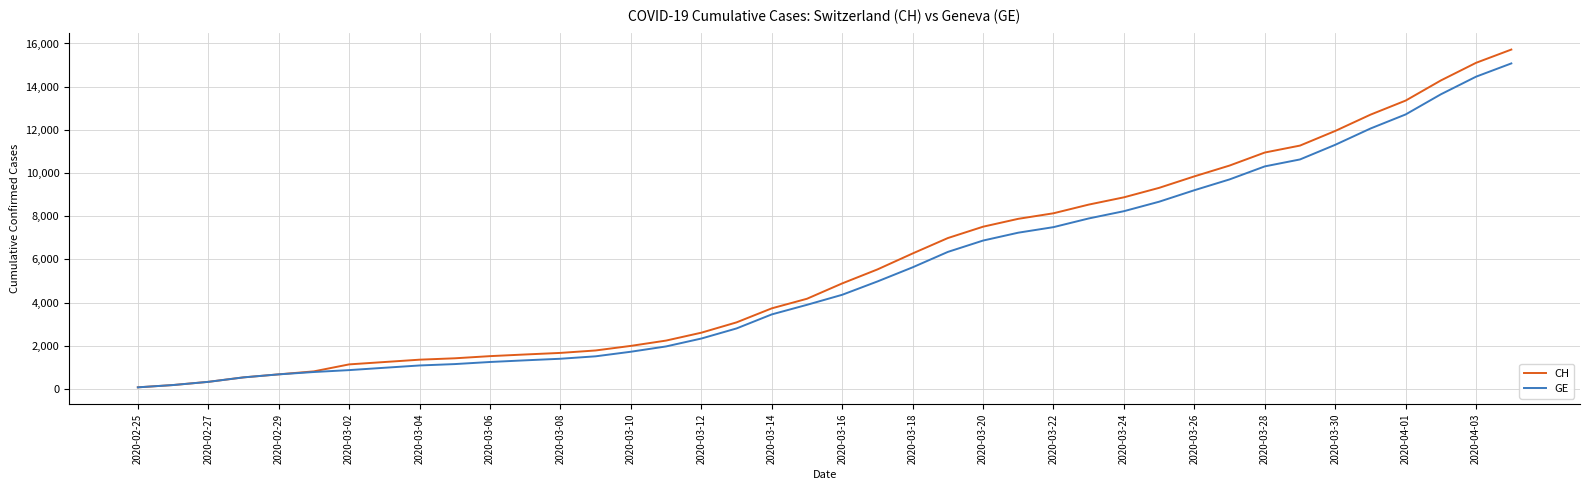

What is the highest value of the GE series?

15077